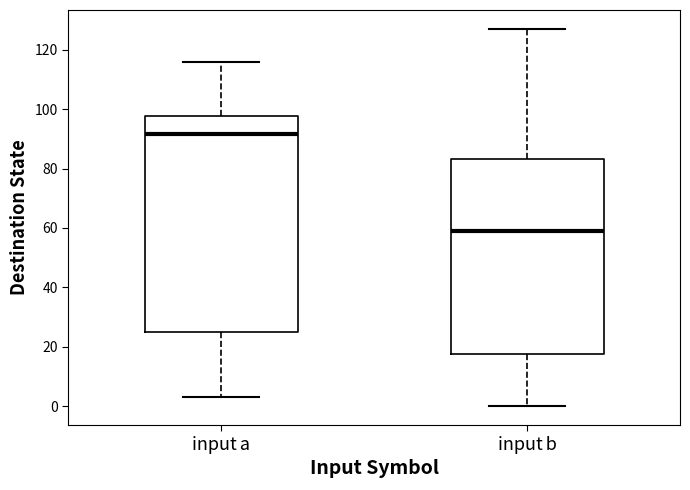

Comparing the boxes themselves (not the whiskers), which one is the tallest?

input a